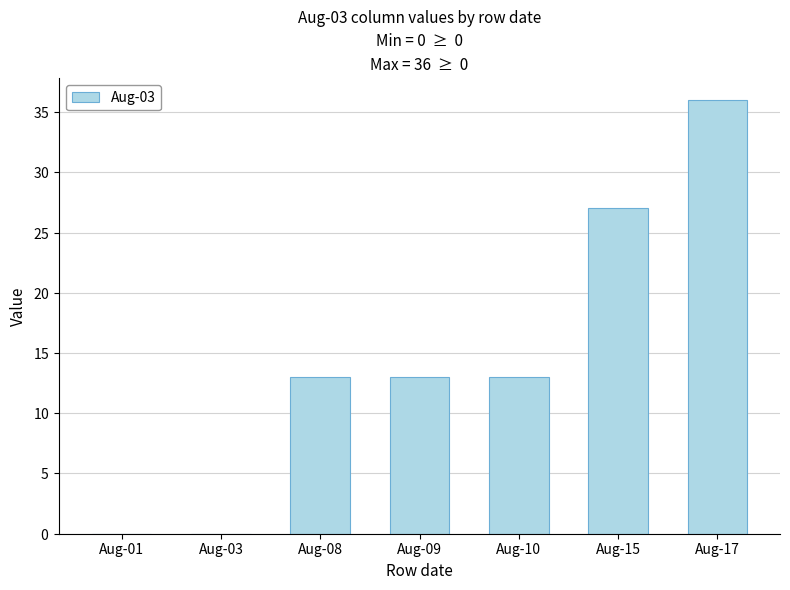

Which label corresponds to the smallest value in the chart?

Aug-01